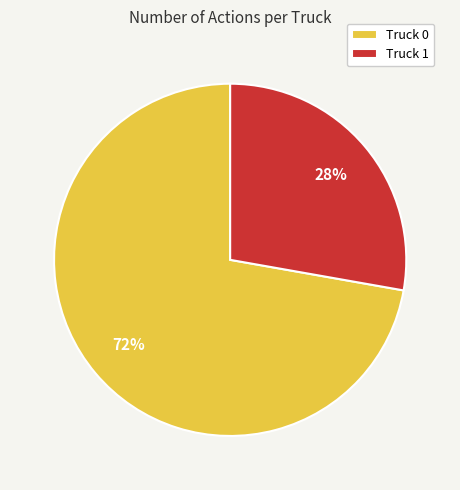

The Truck 0 slice represents 72% of the pie. True or false?

True